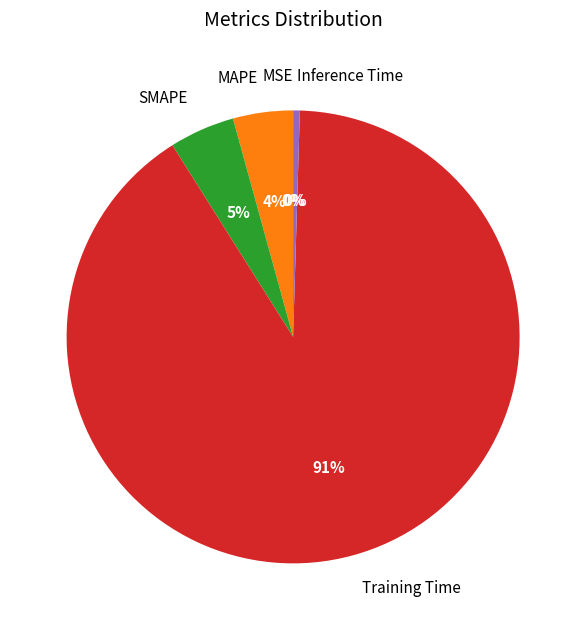

Which has a higher value, Training Time or SMAPE?

Training Time